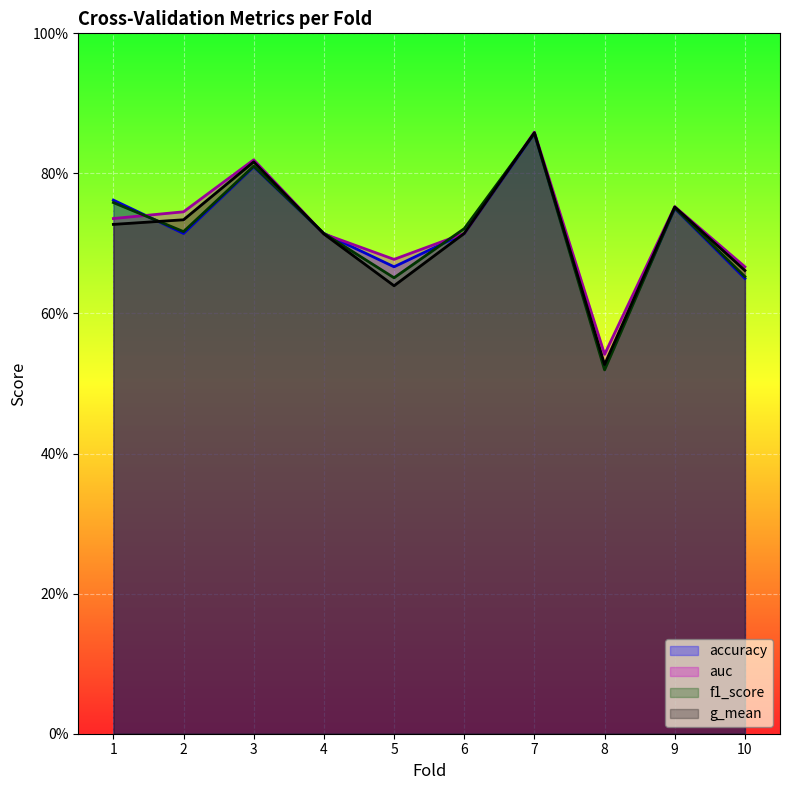

Reading left to right, what are all the values shown in this chart?

accuracy: 0.8	0.7	0.8	0.7	0.7	0.7	0.9	0.5	0.8	0.7
auc: 0.7	0.7	0.8	0.7	0.7	0.7	0.9	0.5	0.8	0.7
f1_score: 0.8	0.7	0.8	0.7	0.7	0.7	0.9	0.5	0.8	0.7
g_mean: 0.7	0.7	0.8	0.7	0.6	0.7	0.9	0.5	0.8	0.7